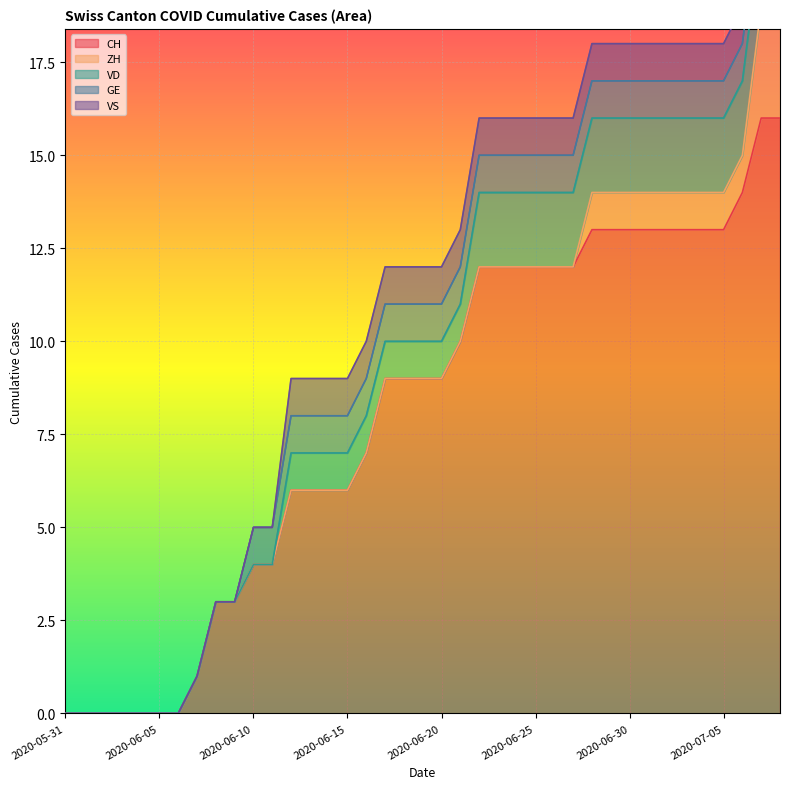

Which category has the lowest value across all series?

2020-05-31